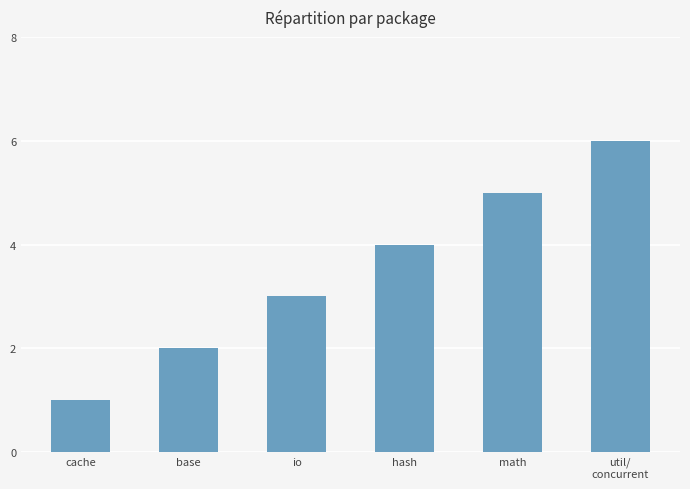

Does the chart contain any negative values?

No